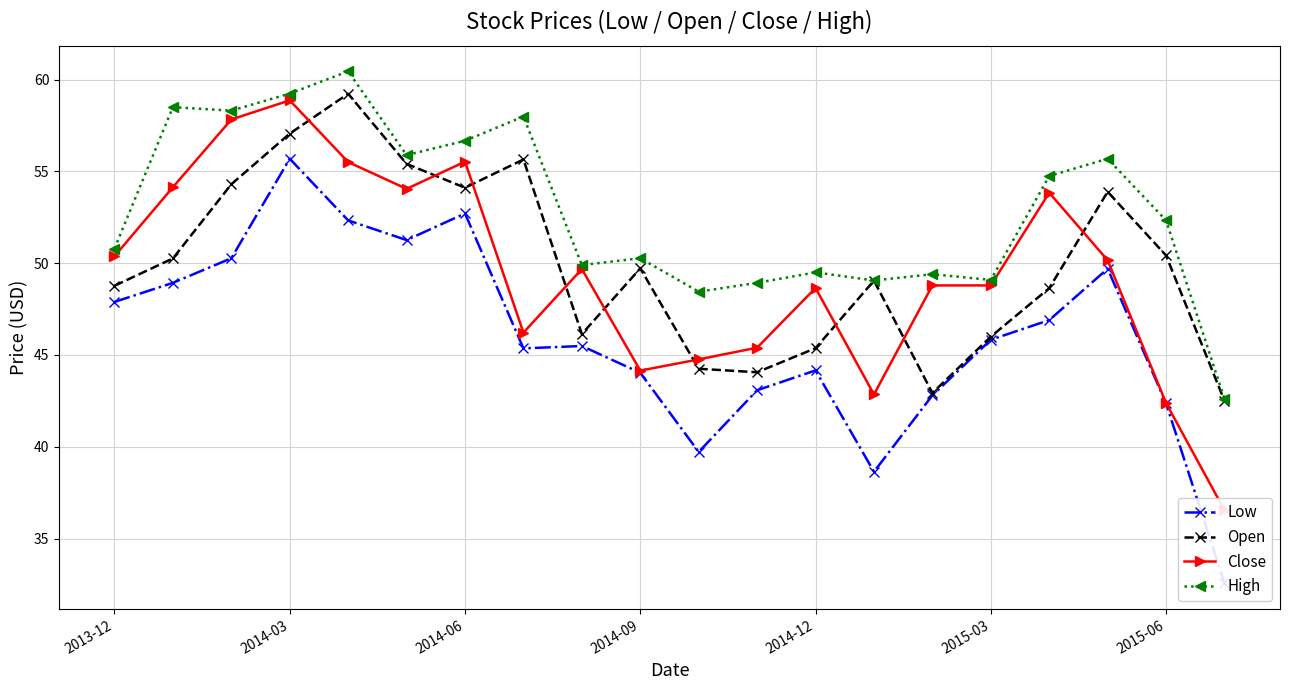

Which series has the largest range (max minus min)?

Low